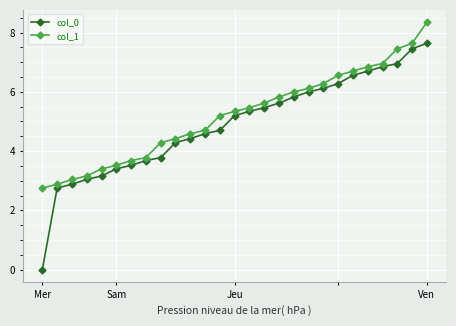

What is the value of the col_1 point at the 24th from the left?

7.0